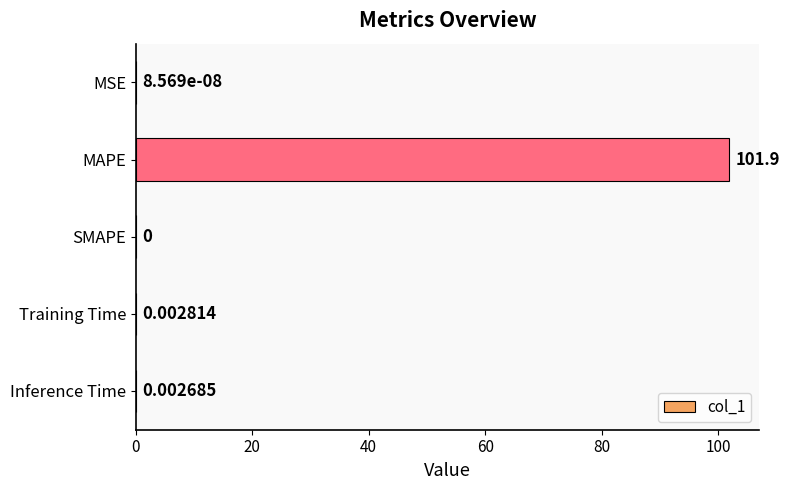

Where is the data nearest to the value 50?

Training Time